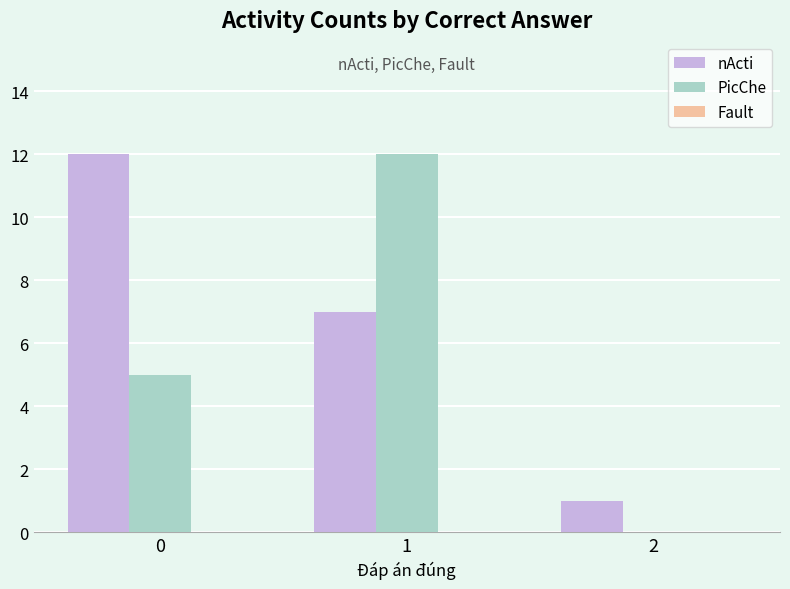

What is the maximum value for PicChe?

12